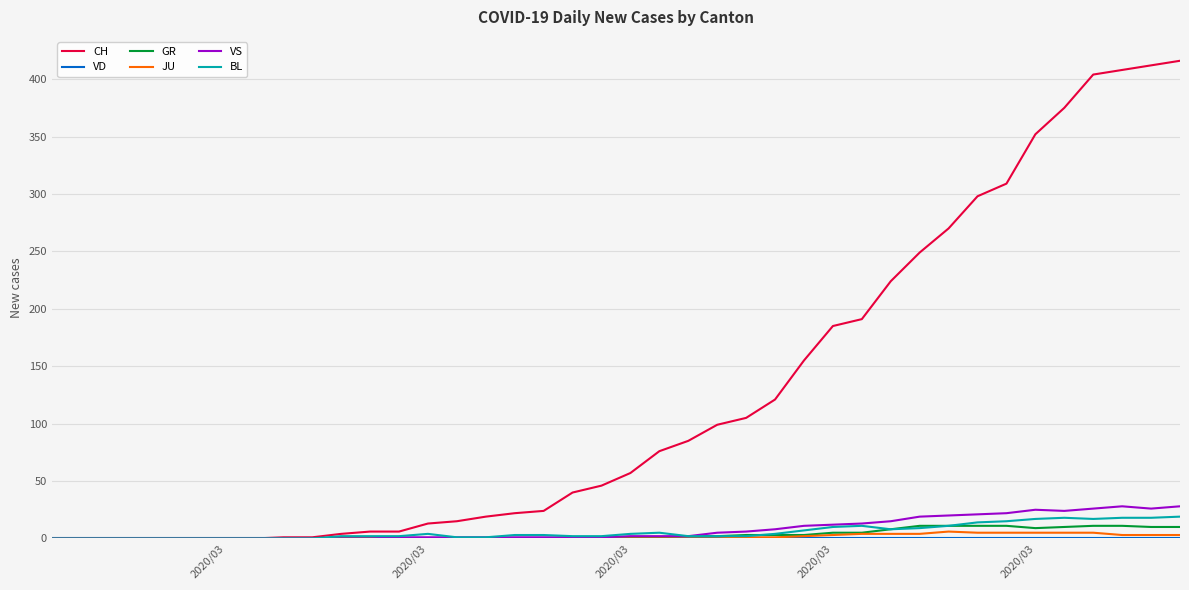

Which series has the largest total across all categories?

CH